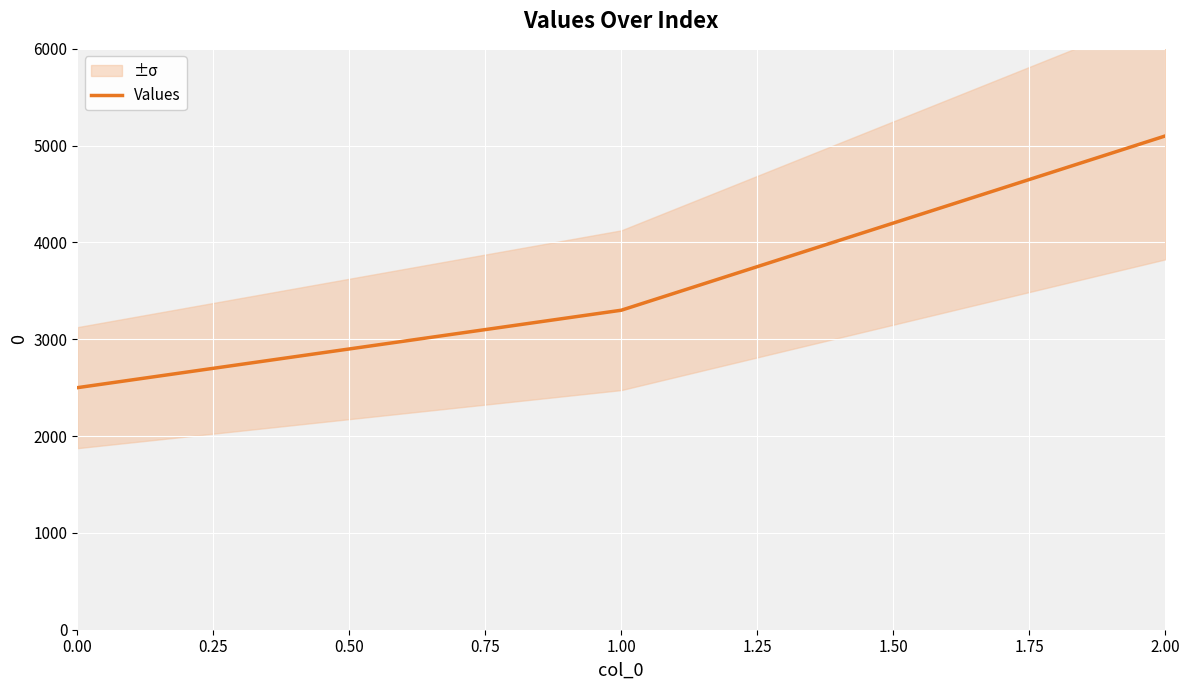

List the labels in order of Values value, largest first.

2.00, 1.00, 0.00